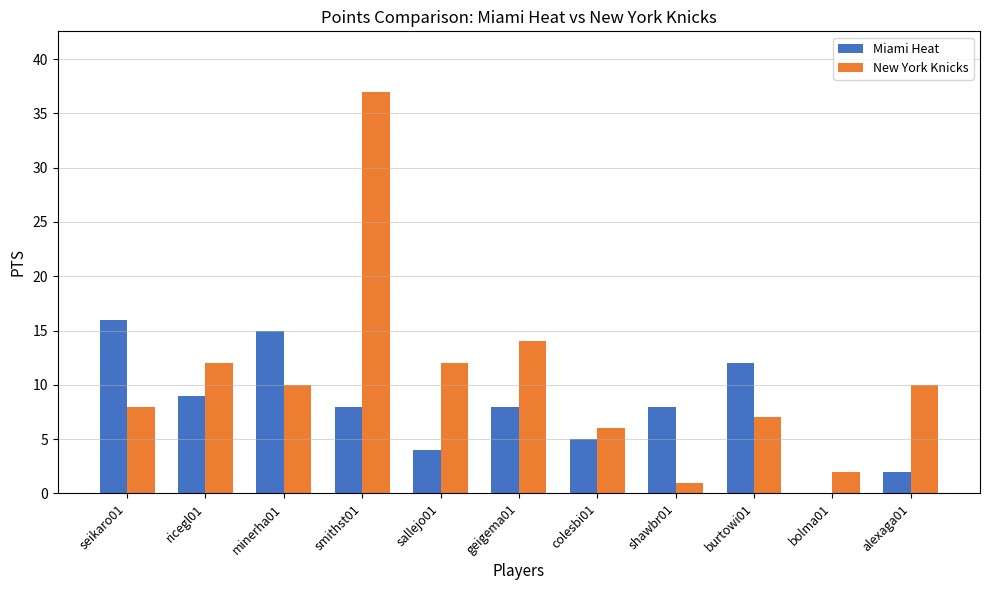

How many groups of bars are there?

11